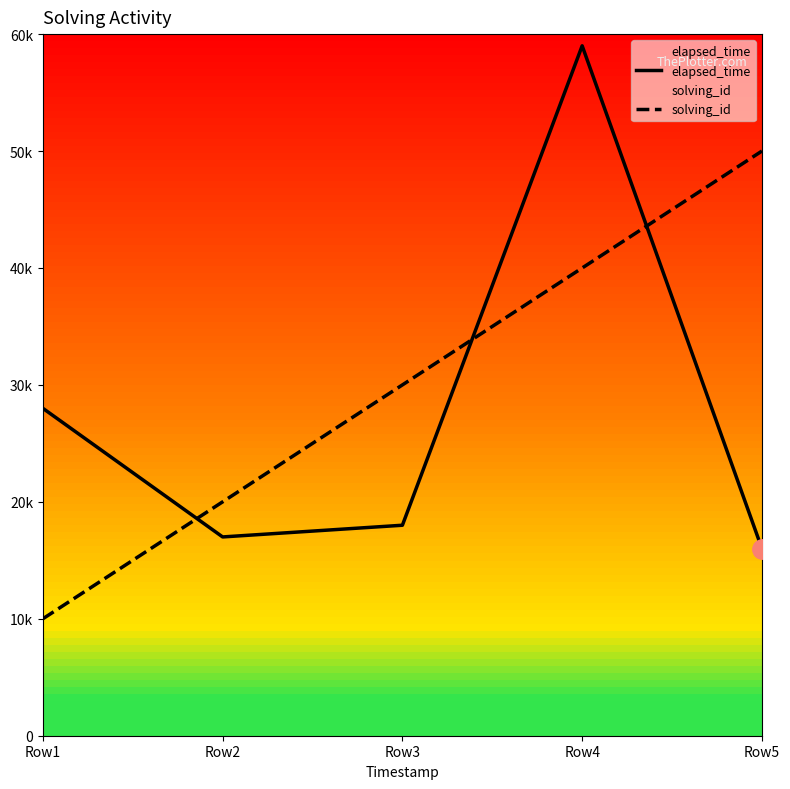

The value of elapsed_time at Row4 is 59000. True or false?

True